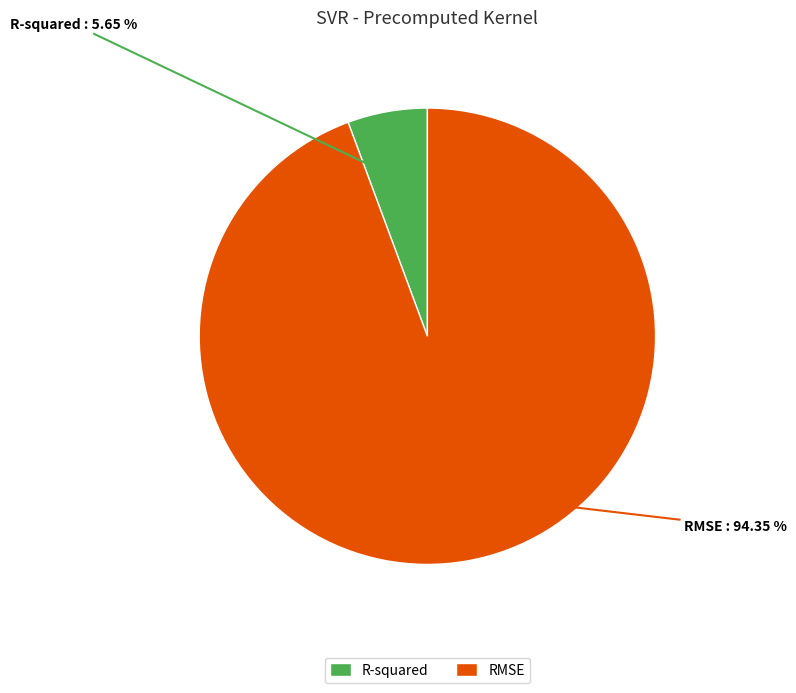

Rank the categories by value from highest to lowest.

RMSE, R-squared